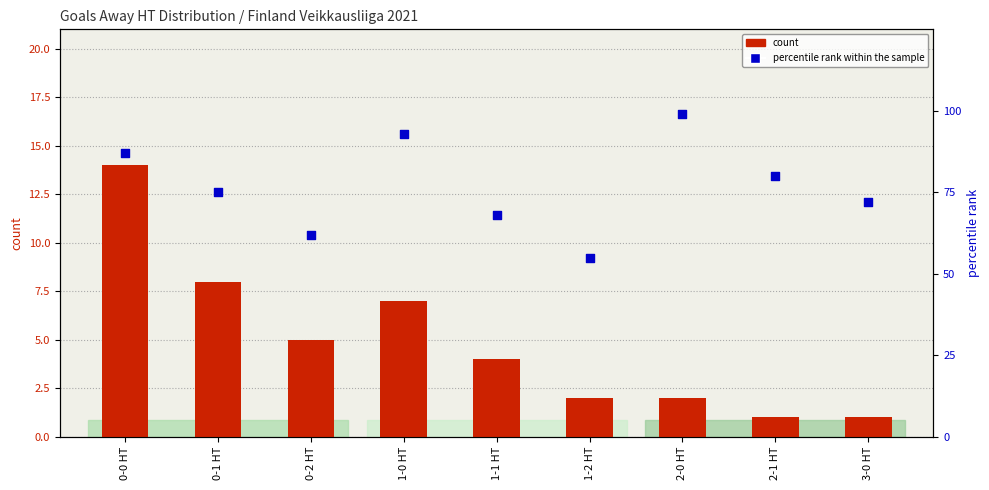

Which series has the largest total across all categories?

percentile rank within the sample